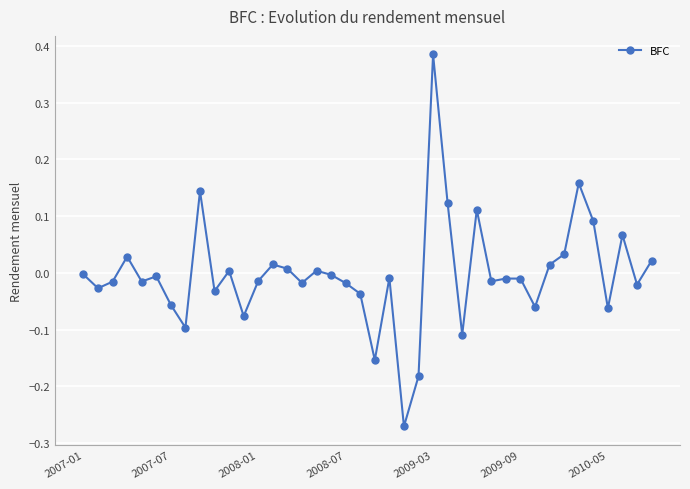

Which label corresponds to the largest value in the chart?

2009-03